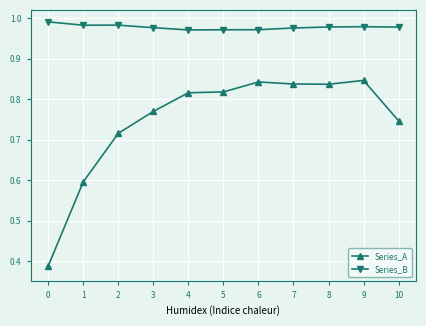

The Series_A series shows 0.1 at 0. True or false?

False